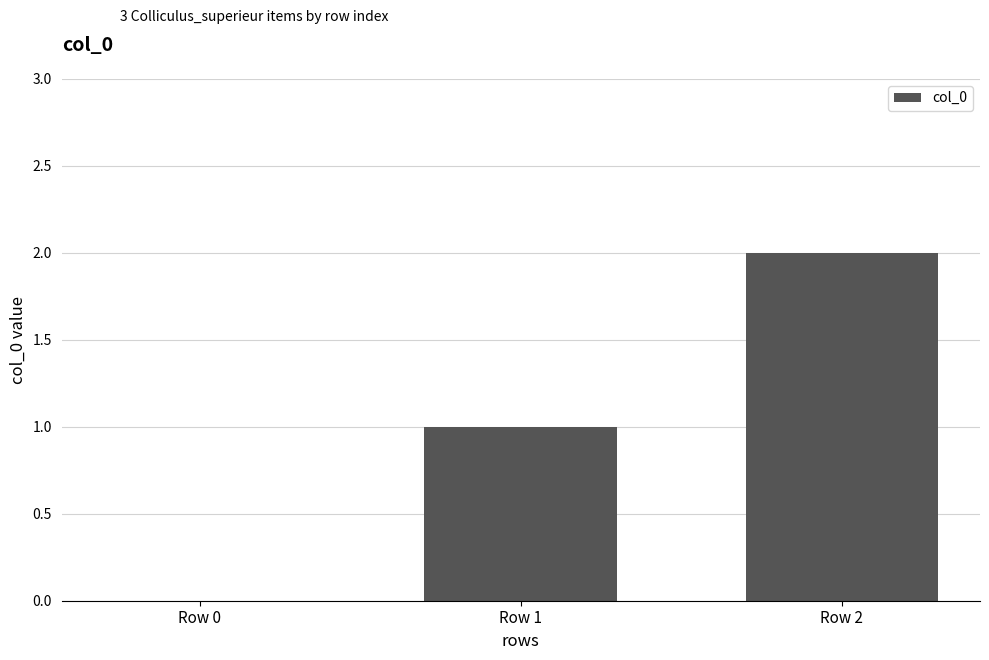

At which category does the chart reach its peak across all series?

Row 2